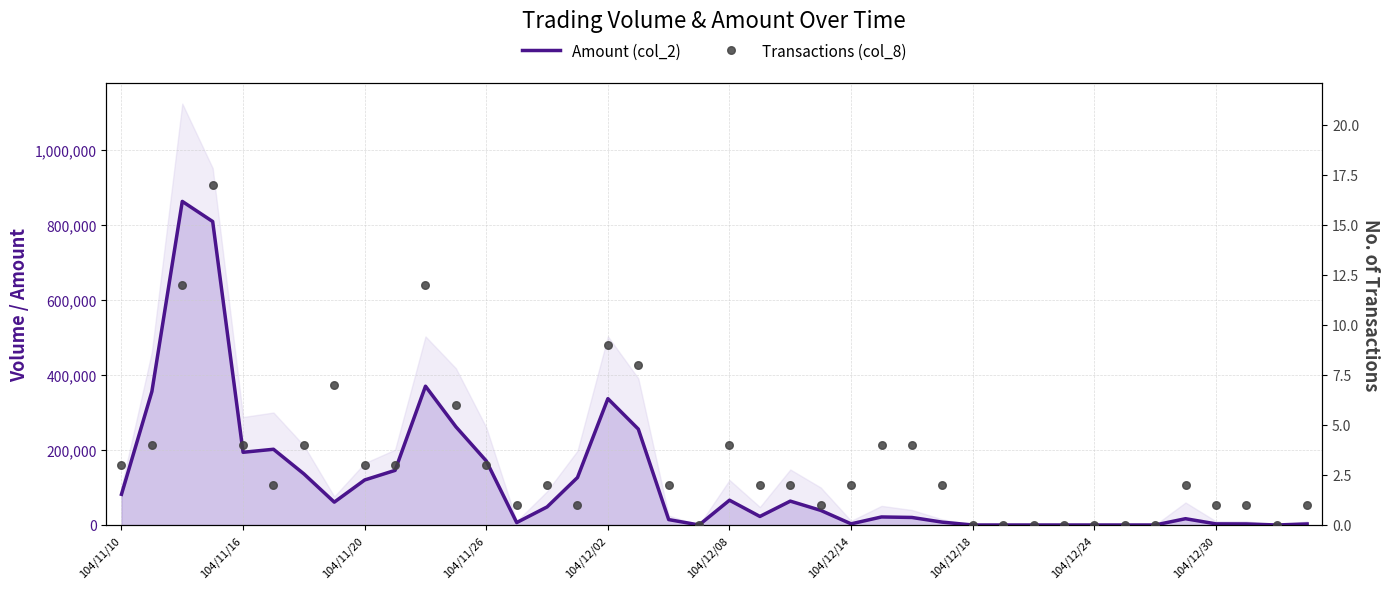

Which series has the largest total across all categories?

Amount (col_2)